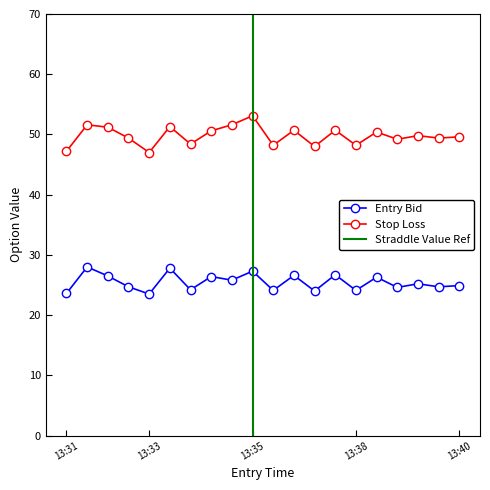

What is the total value across all series at 13:34?

72.6